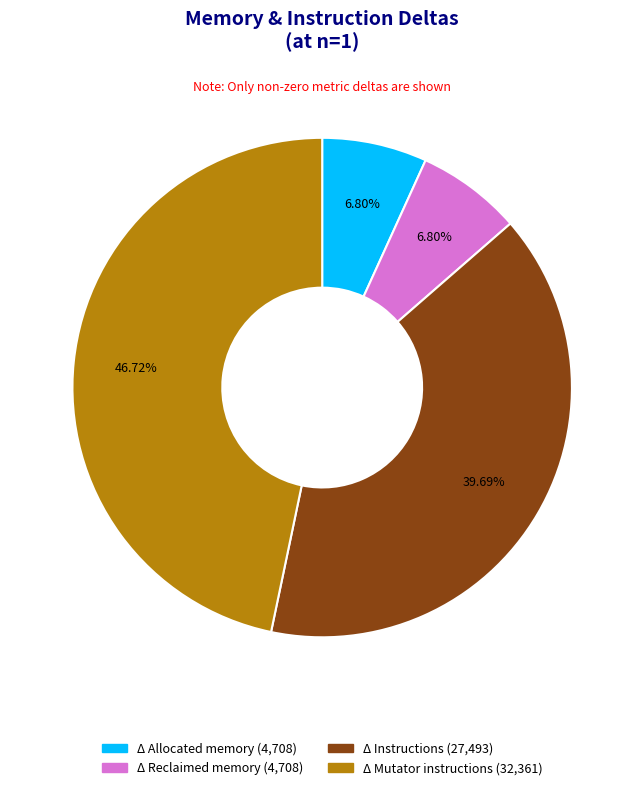

To the nearest percent, what is the average slice percentage?

25%